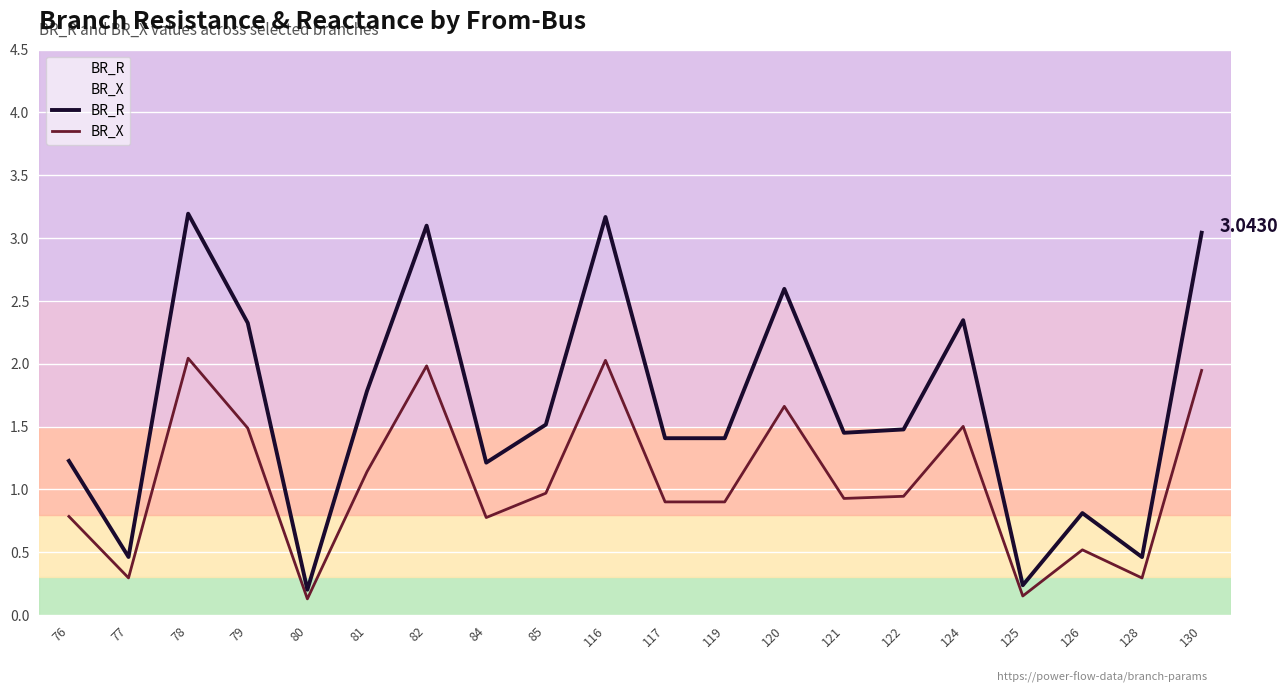

Where is BR_R nearest to the value 1?

126